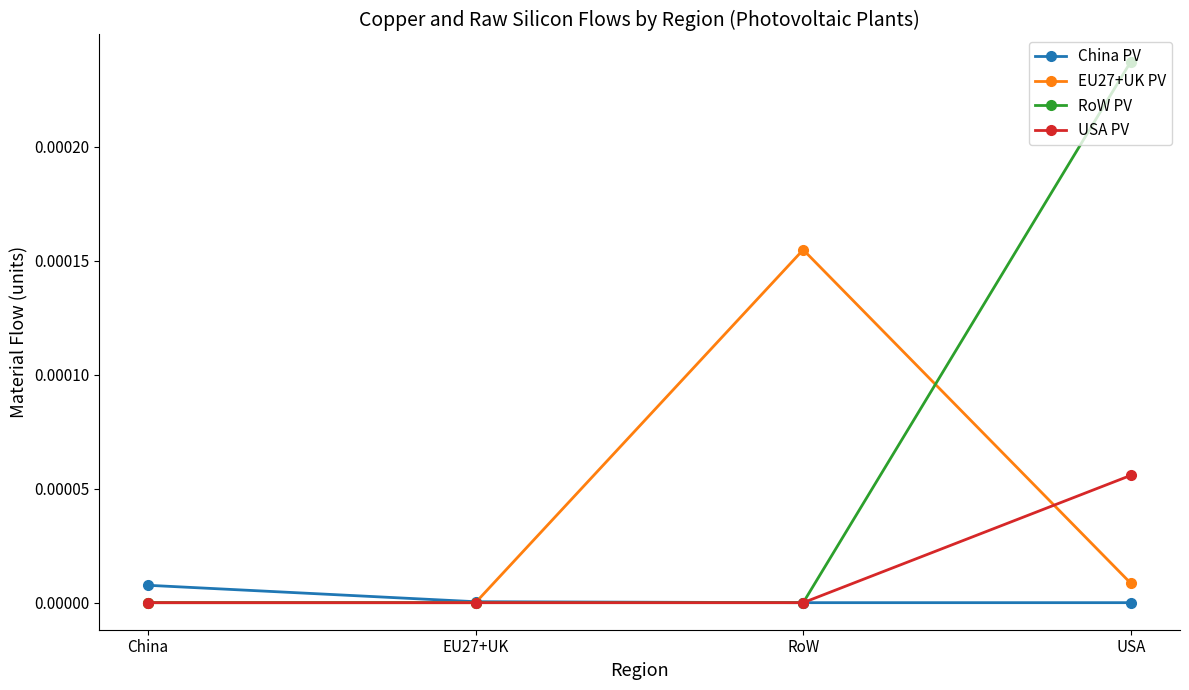

How many data points does each series have?

4